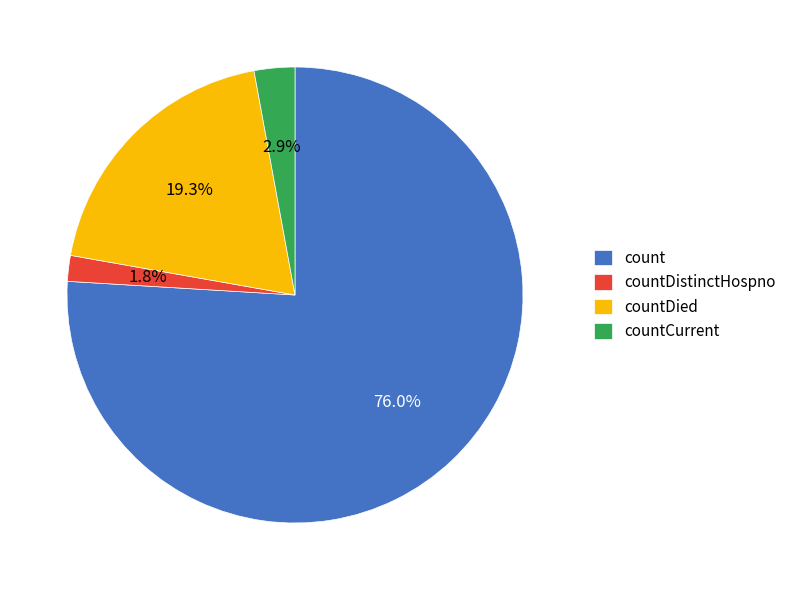

Which slice is the largest?

count